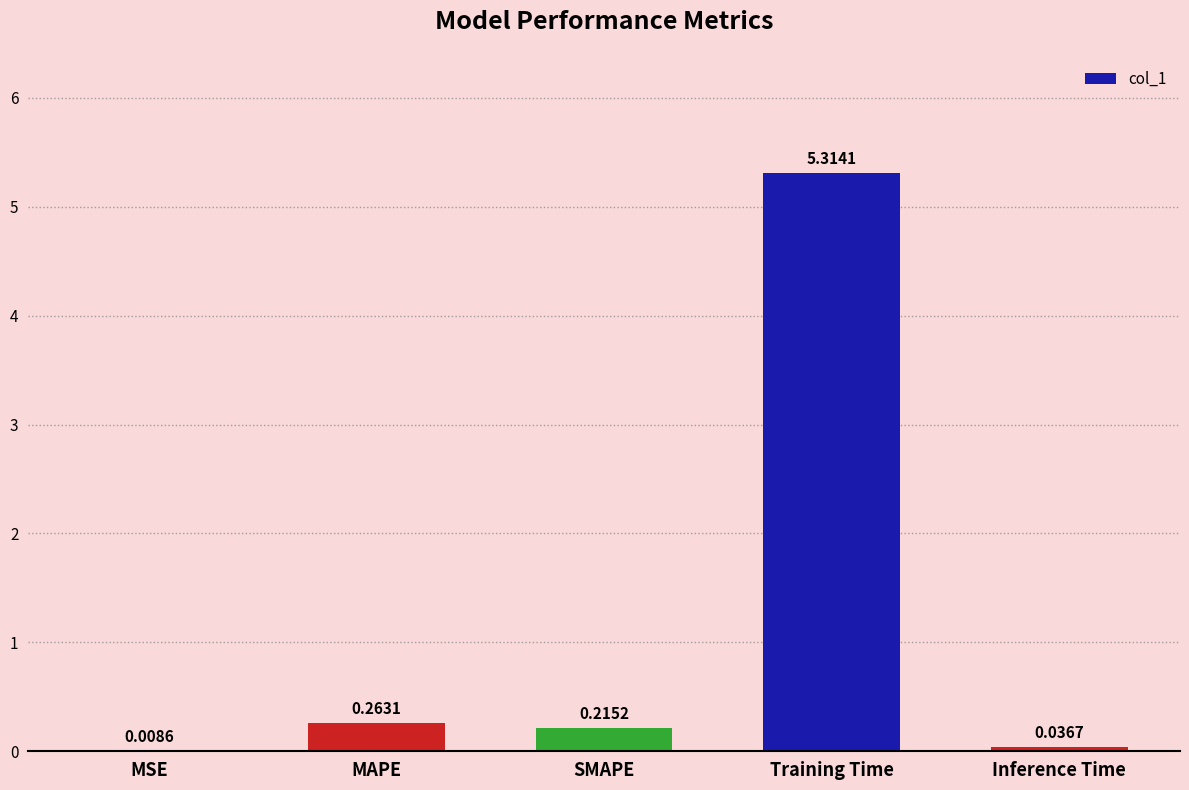

Which category has the highest value across all series?

Training Time